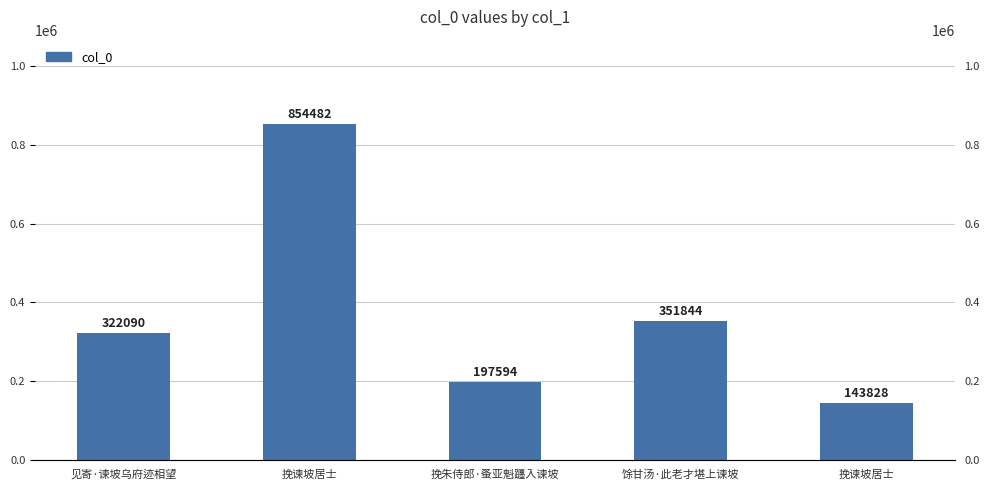

List the labels in order of value, largest first.

挽谏坡居士, 馀甘汤·此老才堪上谏坡, 见寄·谏坡乌府迹相望, 挽朱侍郎·蚤亚魁躔入谏坡, 挽谏坡居士